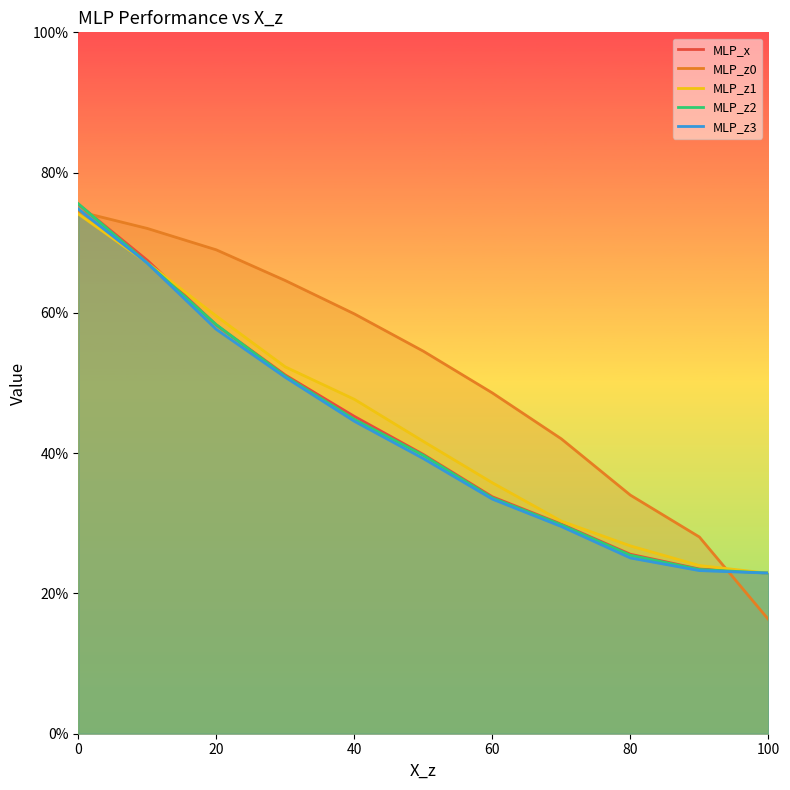

Which series changed the most between 60 and 6?

MLP_z2